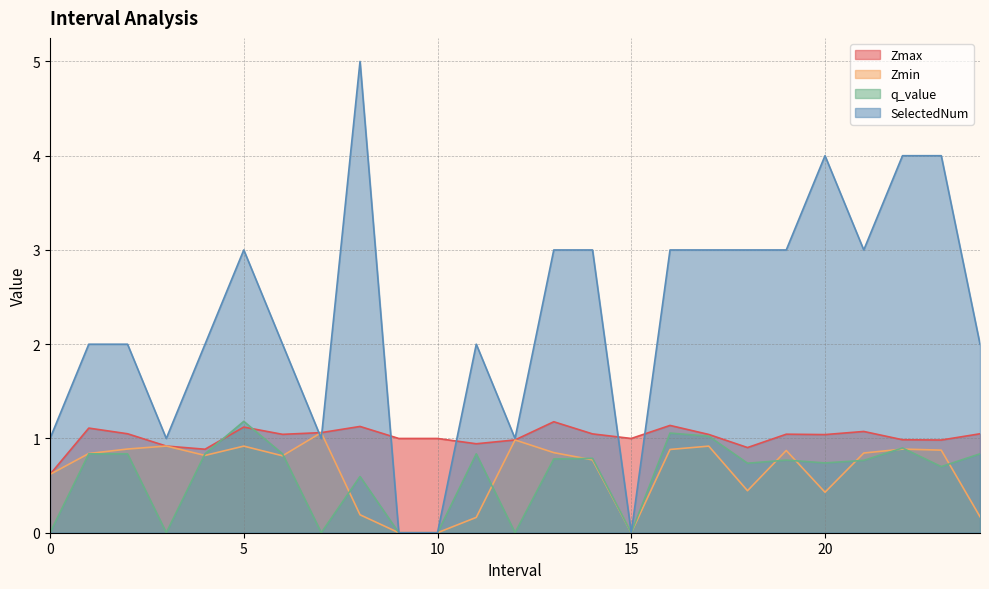

In Zmax, how many points are lower than both neighbors (excluding endpoints)?

7